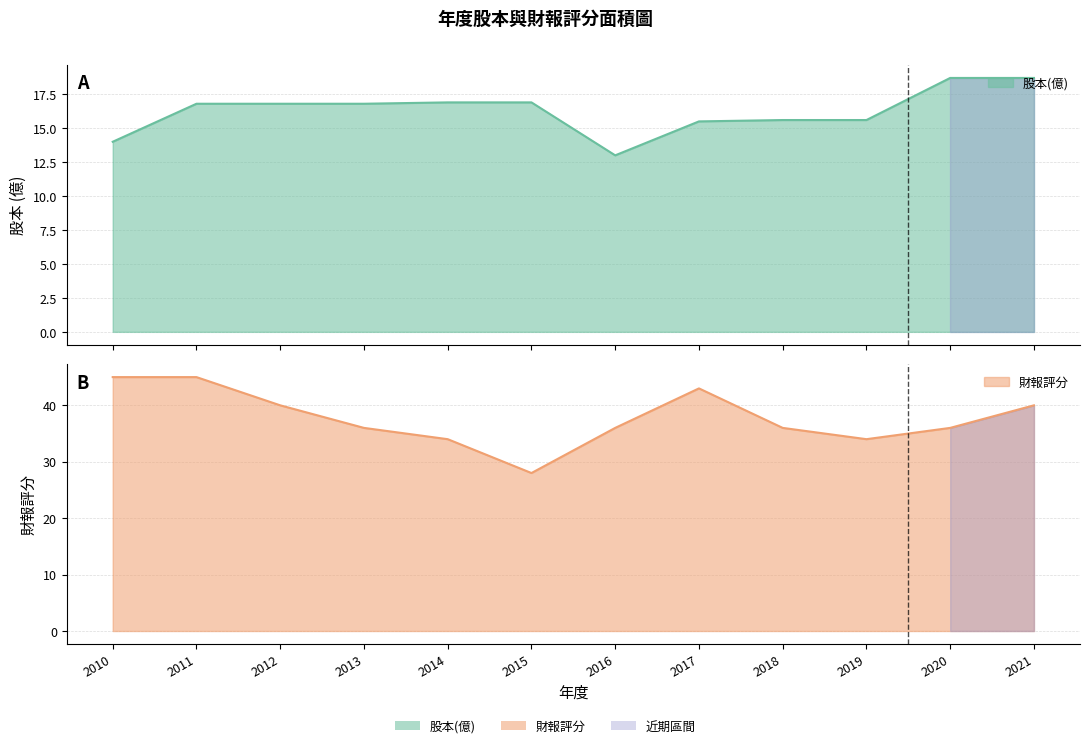

How many data points does each series have?

12